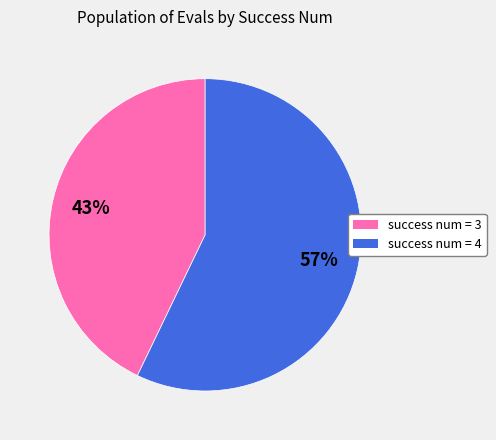

Do success num = 4 and success num = 3 together represent more than half of the pie?

Yes